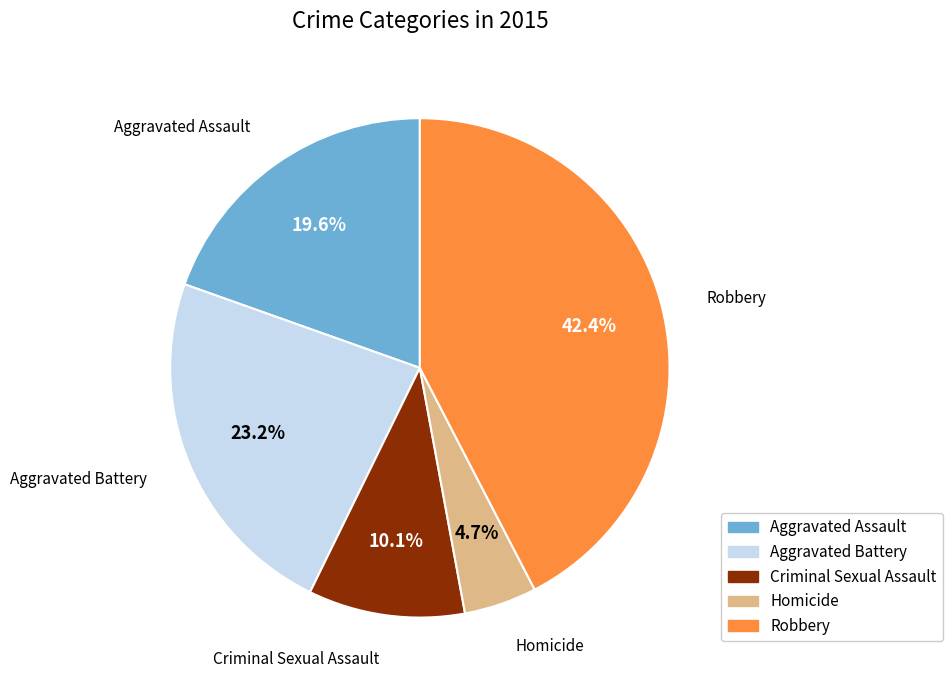

What is the smallest slice in the pie chart?

Homicide